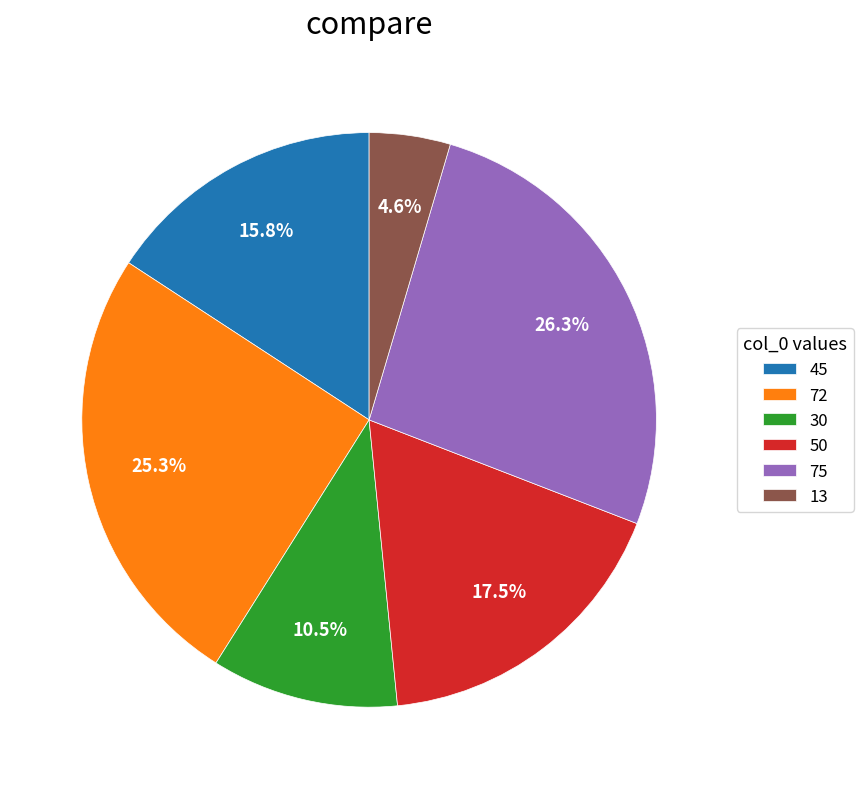

Rank the categories by value from highest to lowest.

75, 72, 50, 45, 30, 13